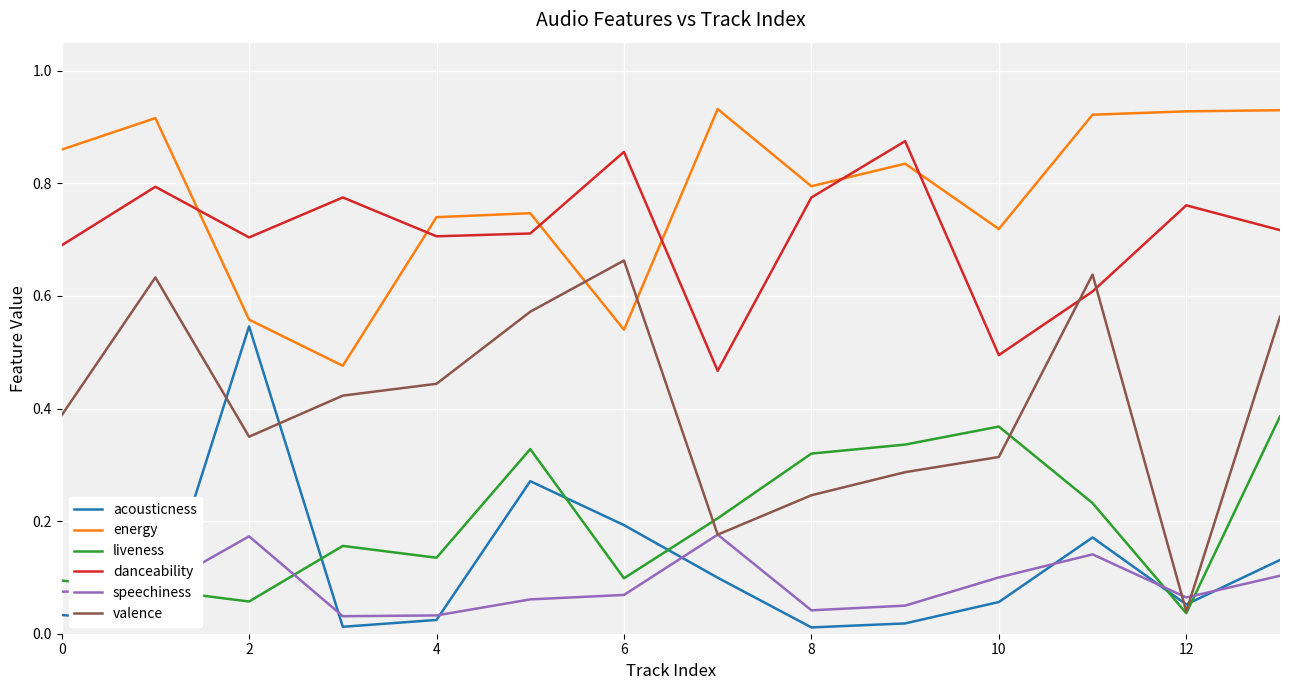

Which series has the widest spread of values?

valence